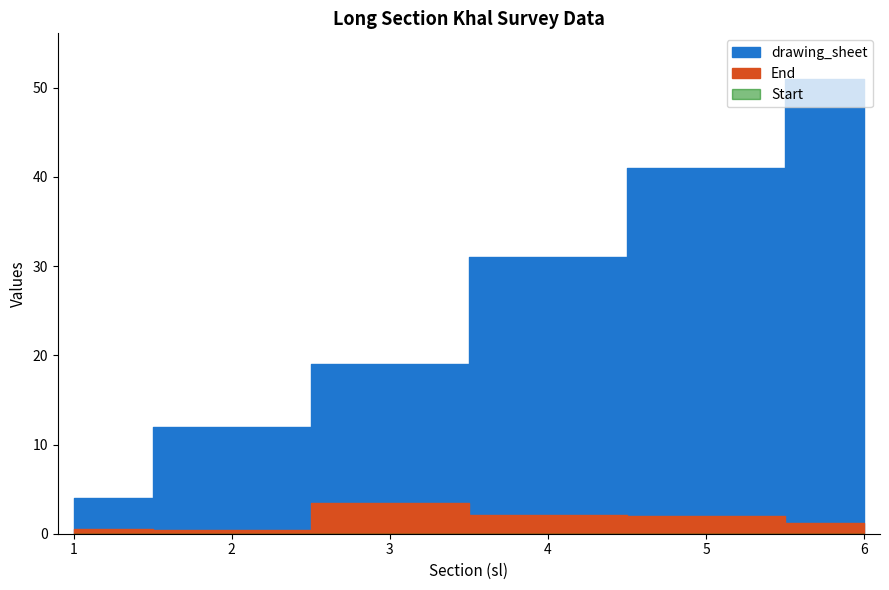

Which series has the widest spread of values?

drawing_sheet